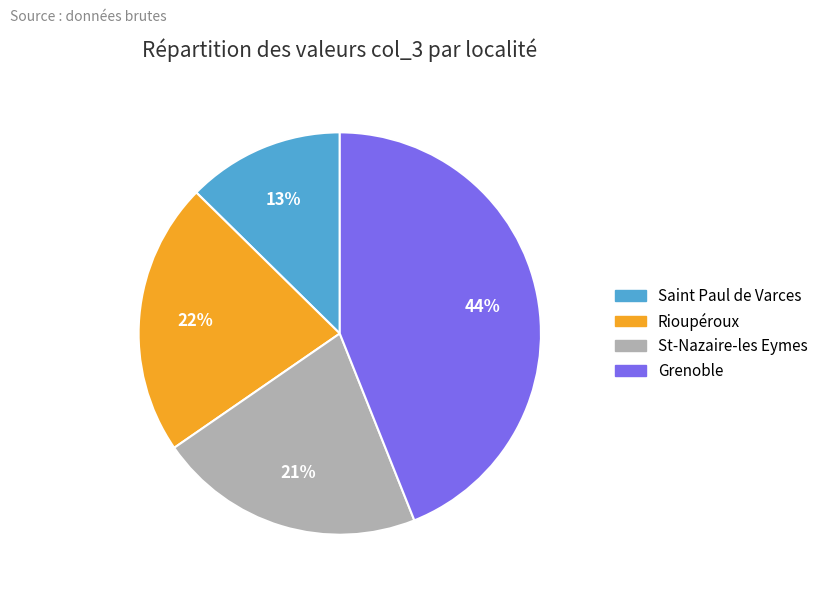

To the nearest percent, what is the combined percentage of Rioupéroux and St-Nazaire-les Eymes?

43%